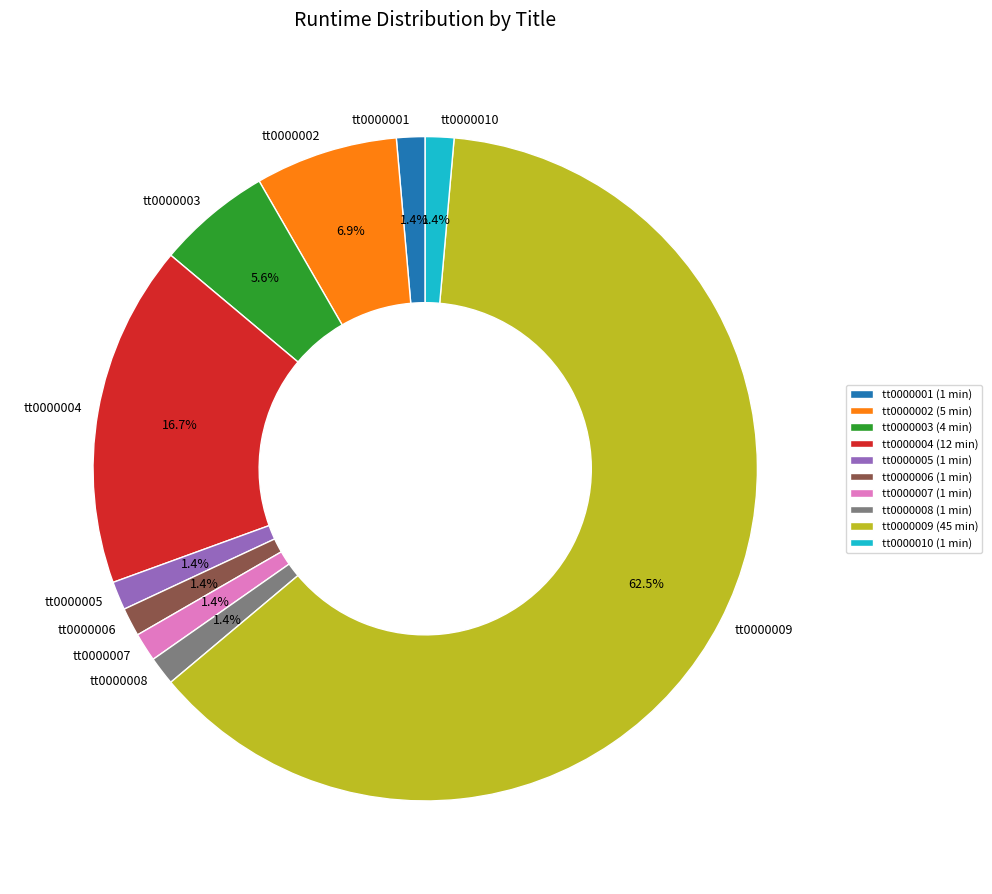

Is it true that tt0000003 is 6% of the pie?

True